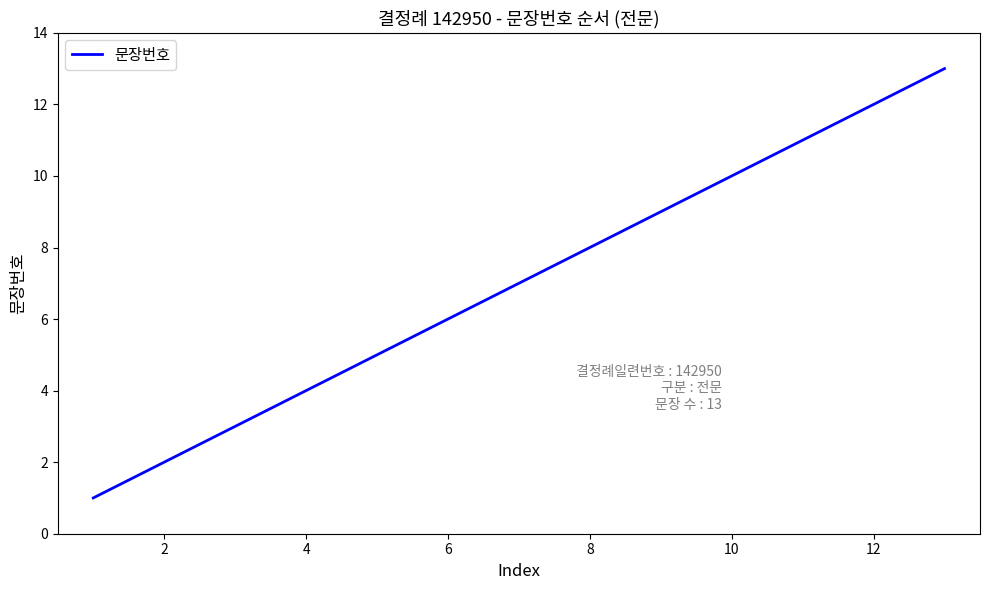

What is the difference between the maximum and minimum values?

12